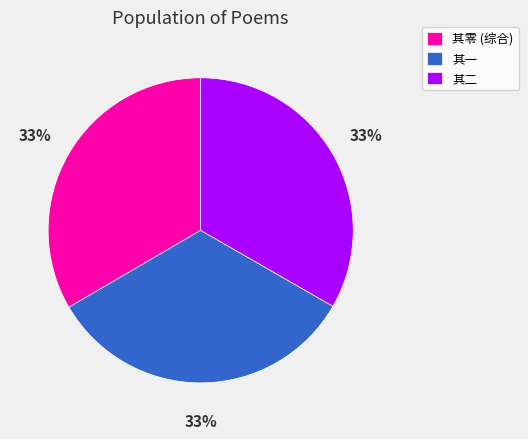

To the nearest percent, what percentage of the pie is 其二?

33%